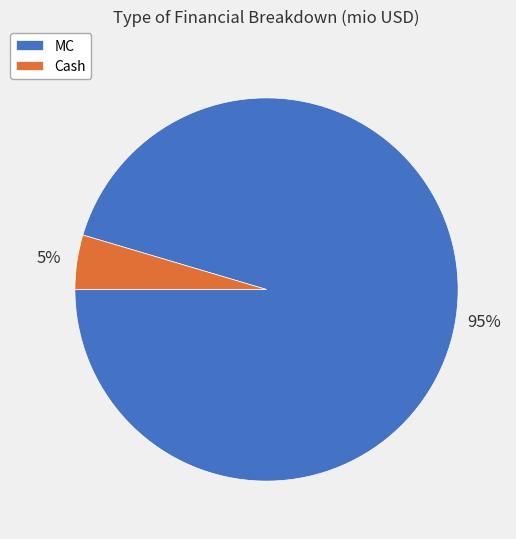

Between Cash and MC, which is larger?

MC